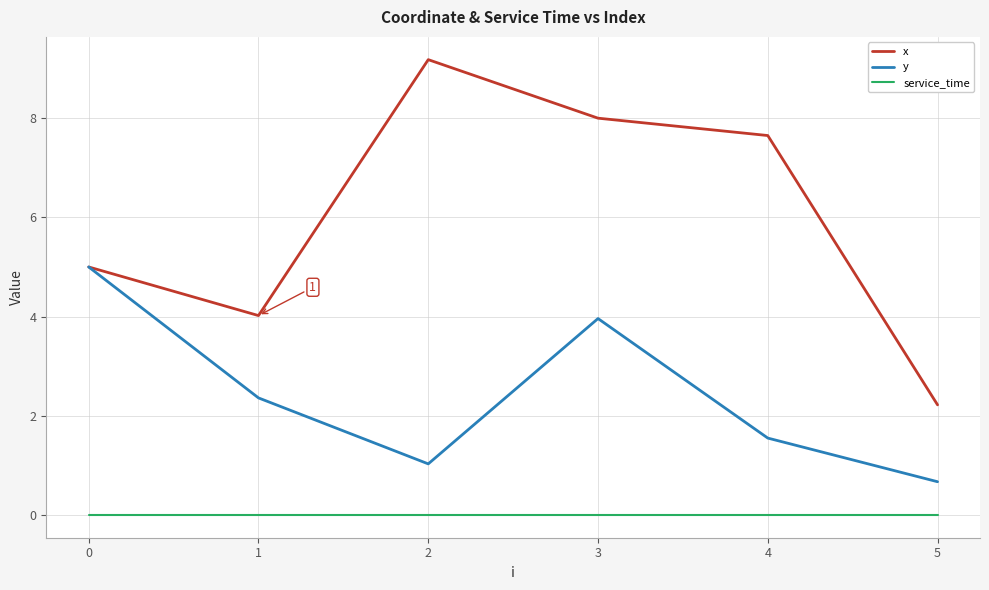

Count the number of categories in the chart.

6